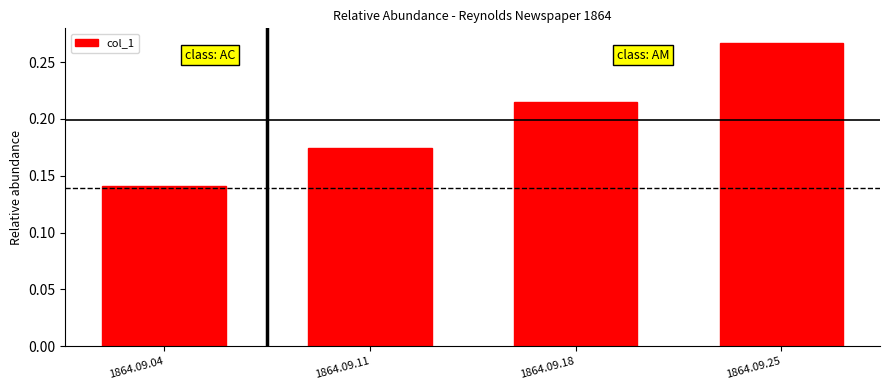

Rank the categories by value from lowest to highest.

1864.09.04, 1864.09.11, 1864.09.18, 1864.09.25